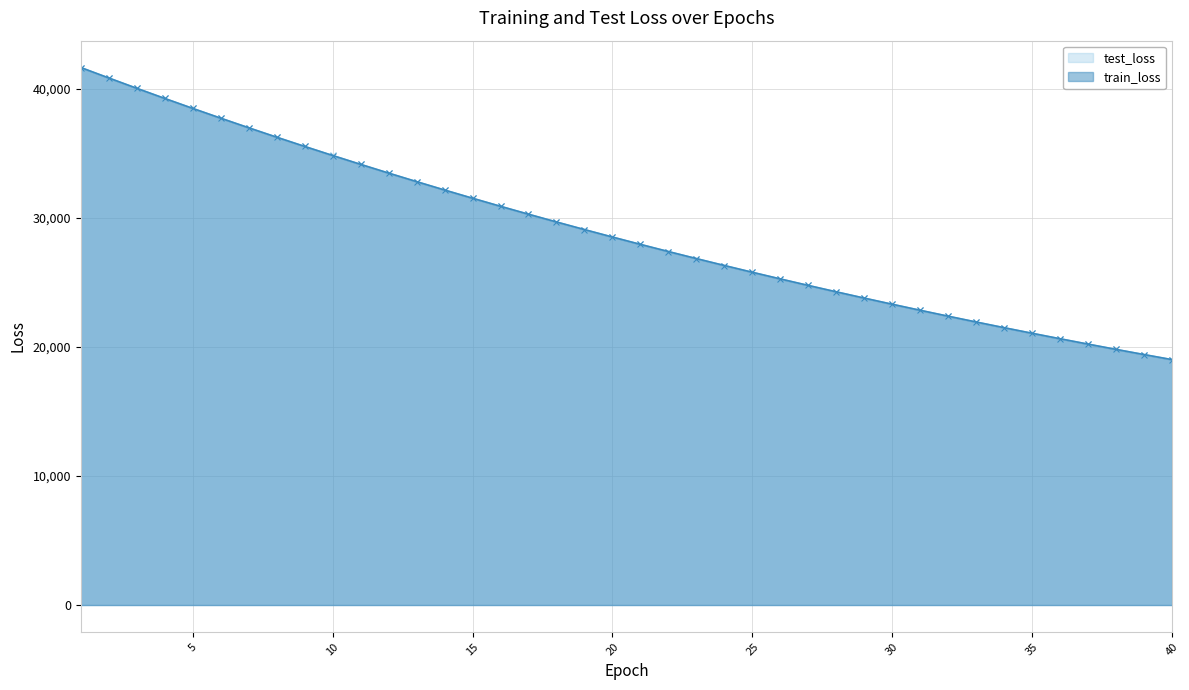

What is the approximate value of test_loss at 5?

38498.1